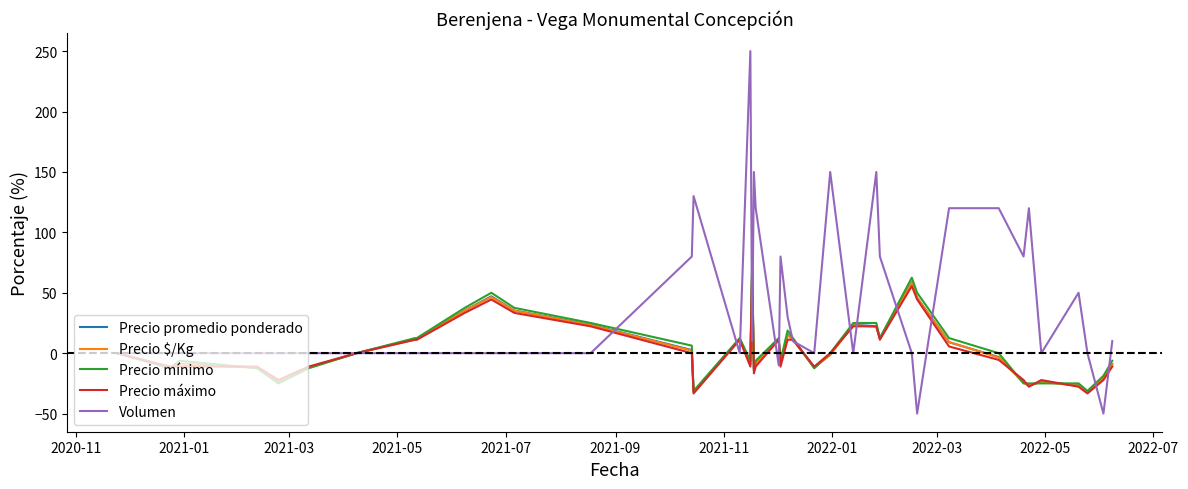

Which series has the widest spread of values?

Volumen